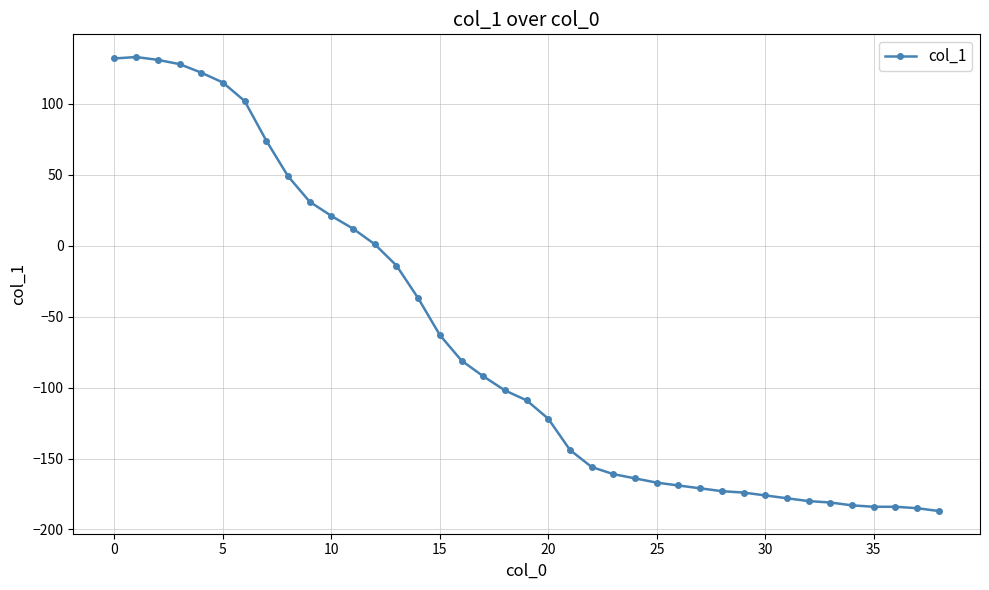

What is the difference between the maximum and minimum values?

320